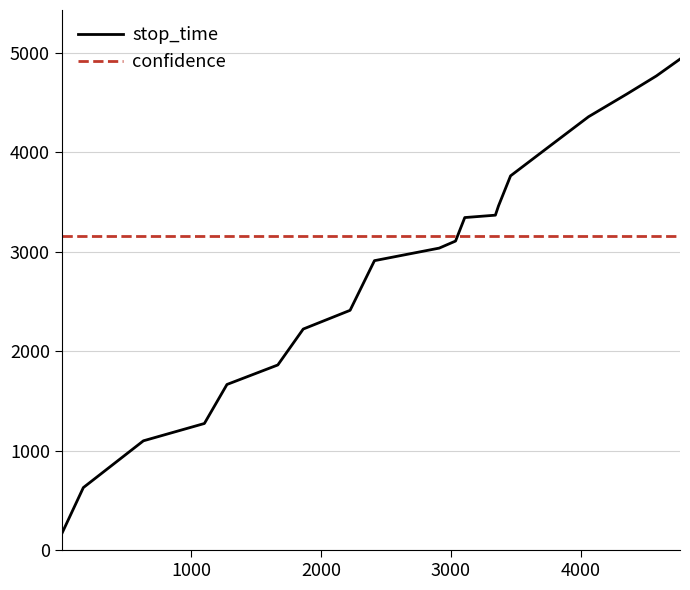

List the series in order of their overall mean, lowest first.

stop_time, confidence